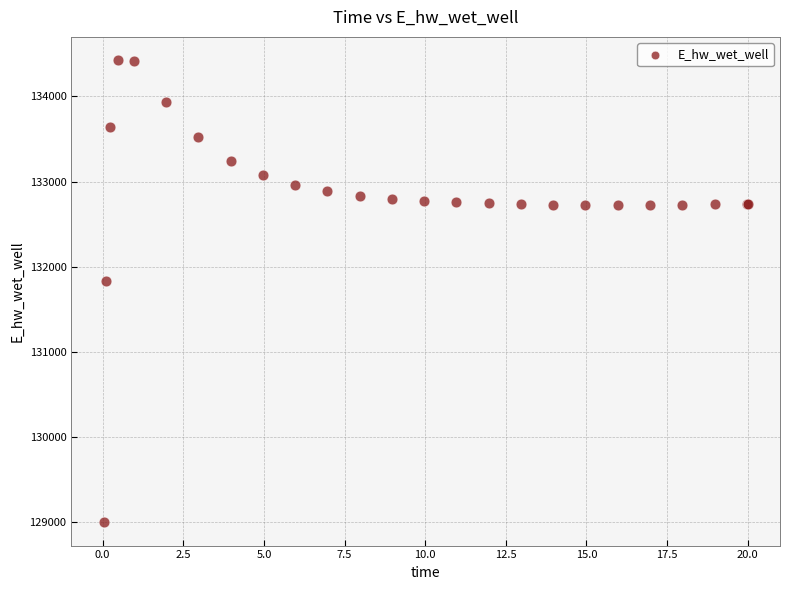

What Y value in the scatter plot is closest to 131712?

131830.0